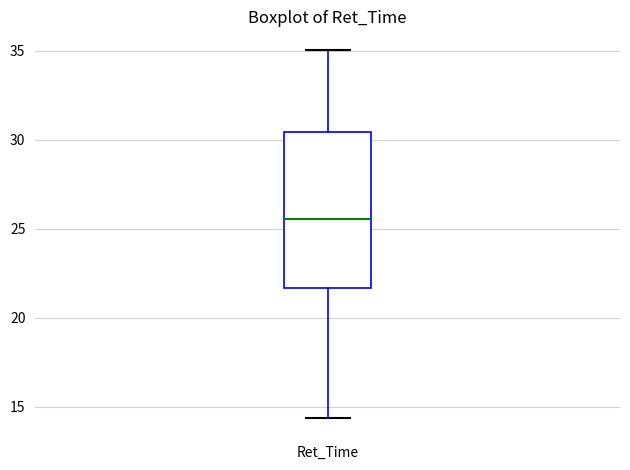

Where does the median line of the box for Ret_Time sit on the y-axis? The values are not printed on the chart, so give them approximately, as read against the axis.

25.5